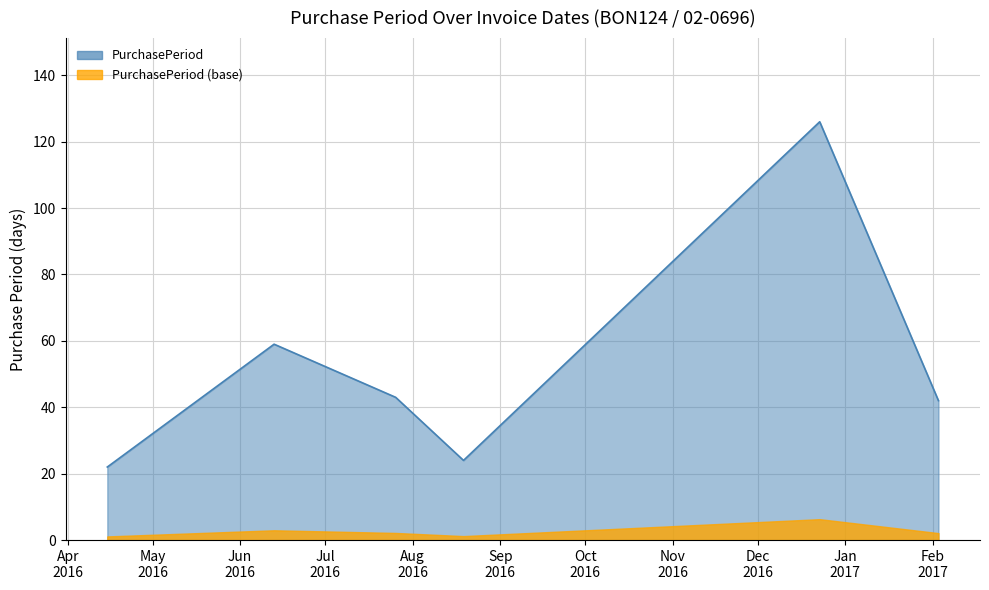

What is the sum of all values?

316